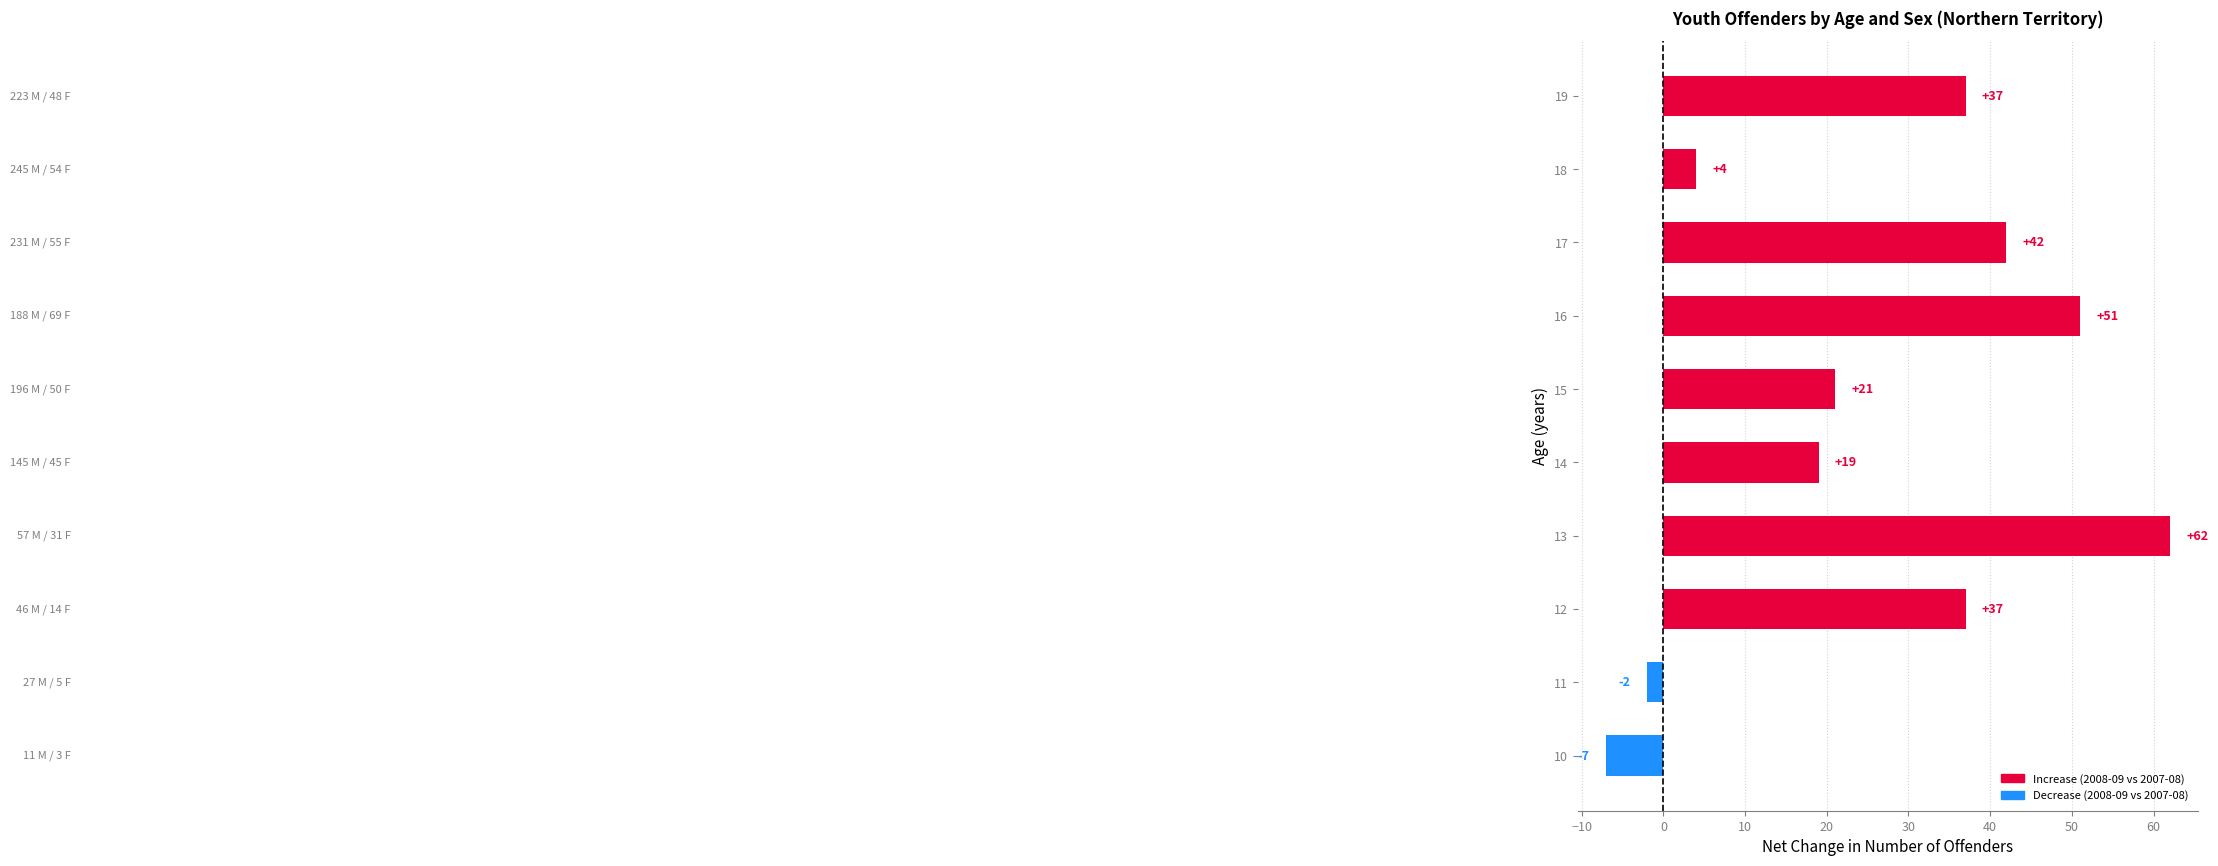

What is the change in value from 10 to 12?

+44